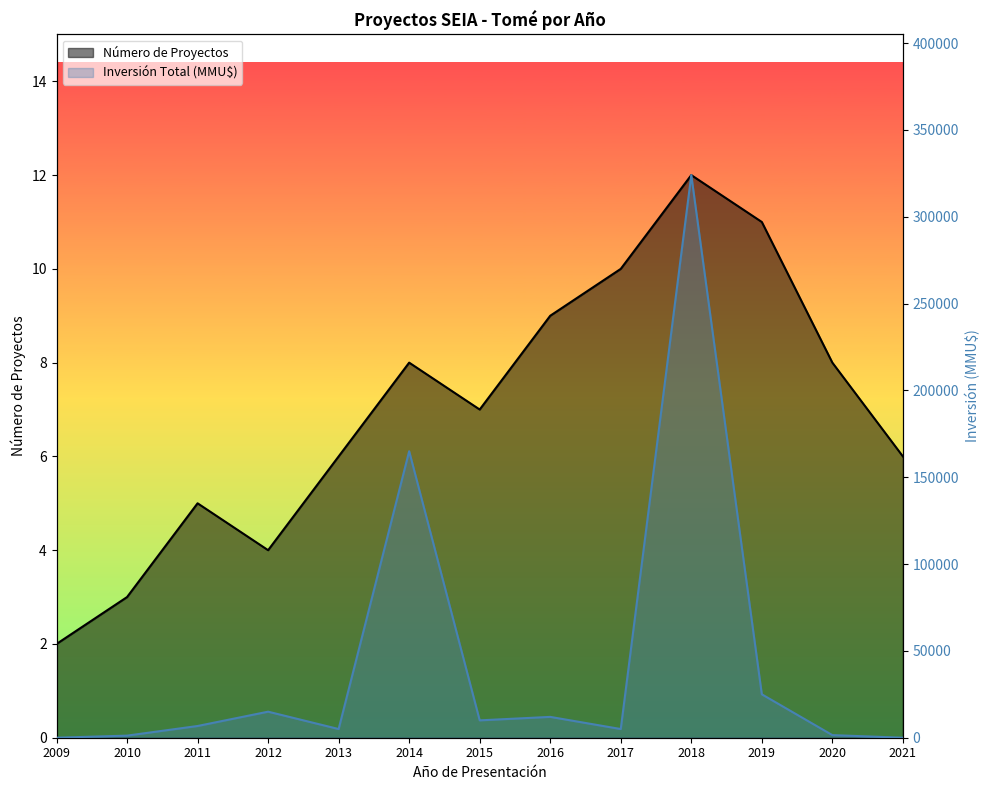

Read the Inversión Total (MMU$) value at 2012, to the nearest 10.

15000